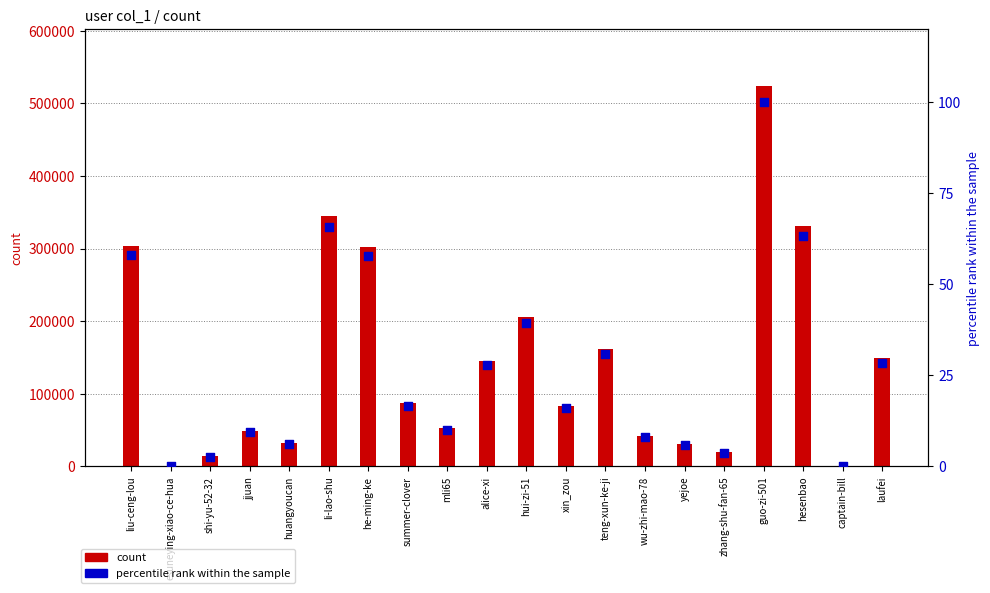

What are all the series names shown in the legend?

count, percentile rank within the sample